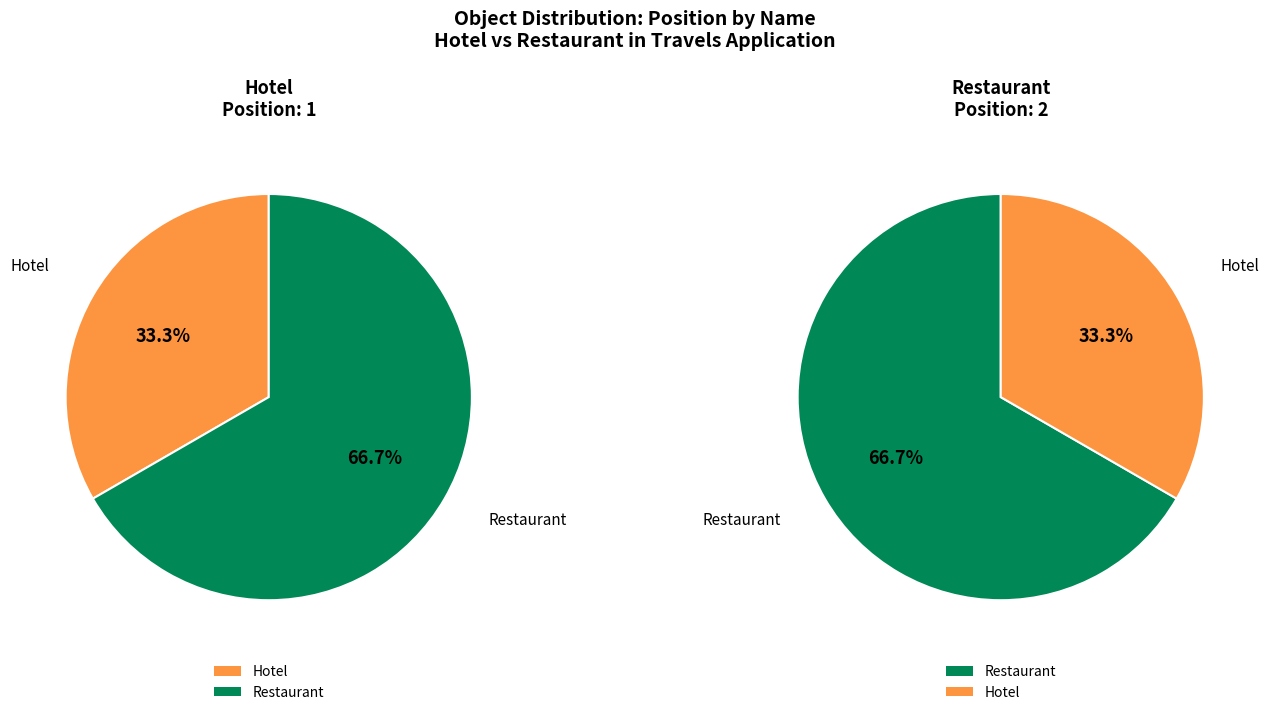

What percentage is the Hotel slice, to the nearest percent?

33%